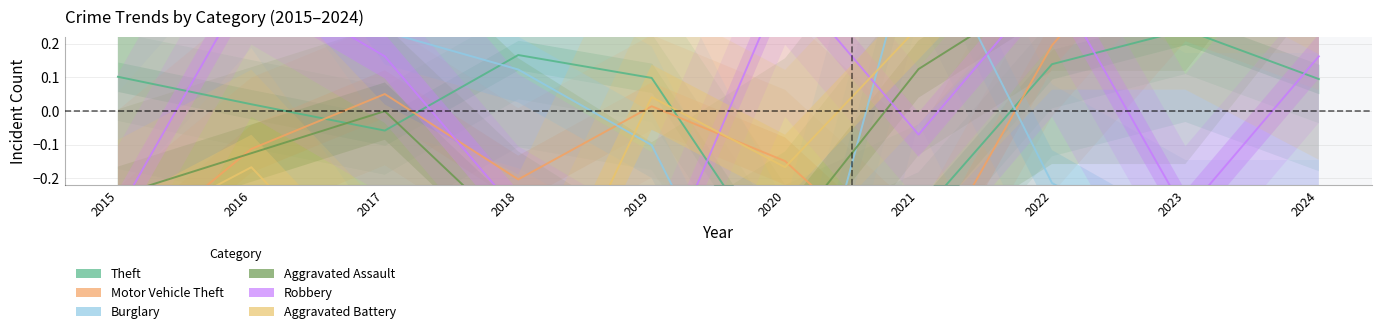

What is the minimum value for Burglary?

-0.9